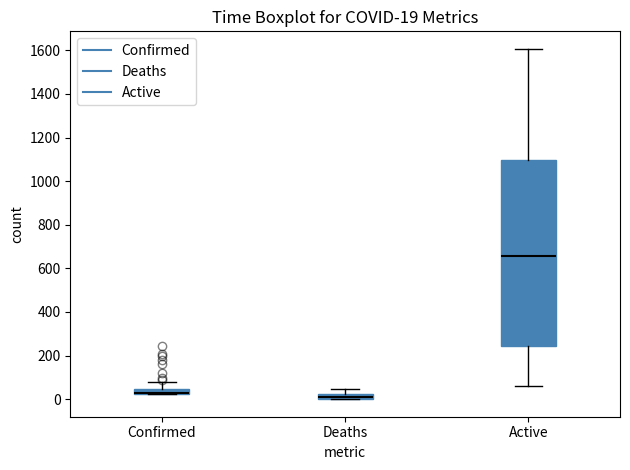

Which box is the tallest, from its lower edge to its upper edge?

Active